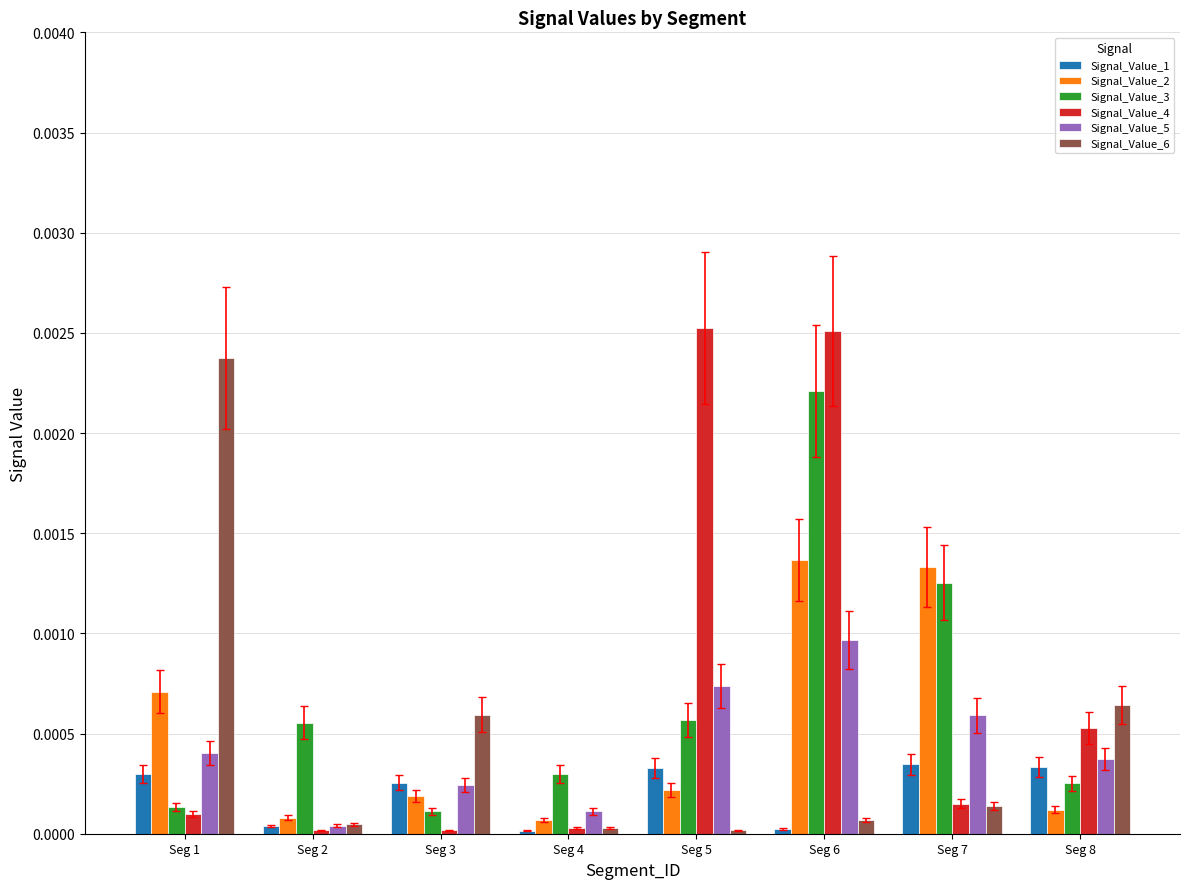

What are all the series names shown in the legend?

Signal_Value_1, Signal_Value_2, Signal_Value_3, Signal_Value_4, Signal_Value_5, Signal_Value_6